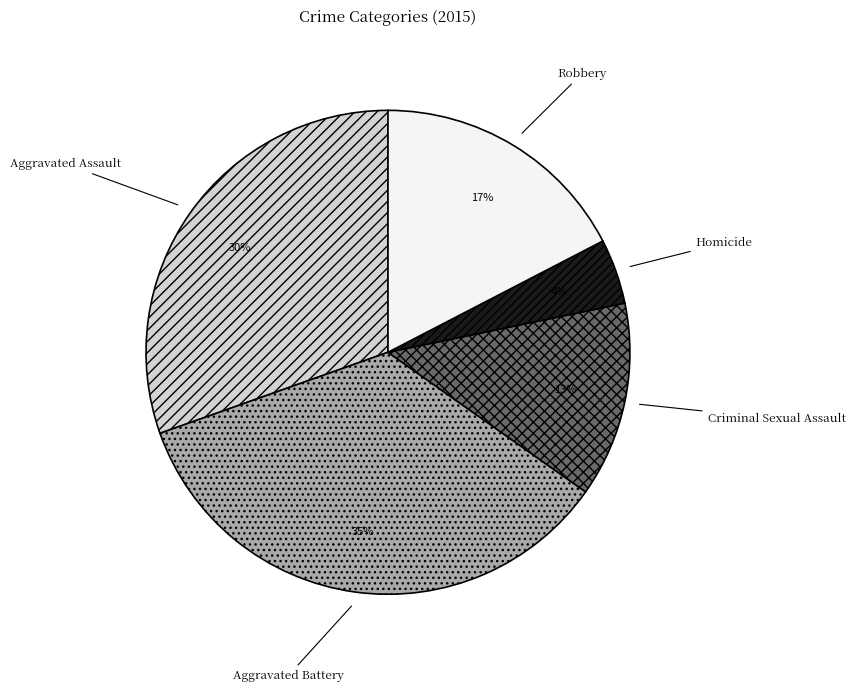

To the nearest percent, what percentage of the pie is Aggravated Assault?

30%